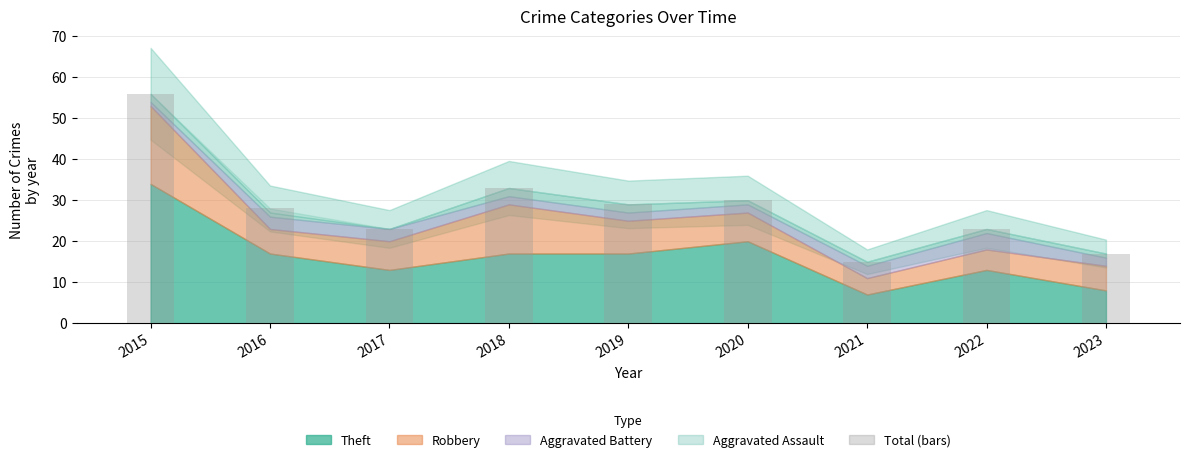

How many data points are less than 28?

4